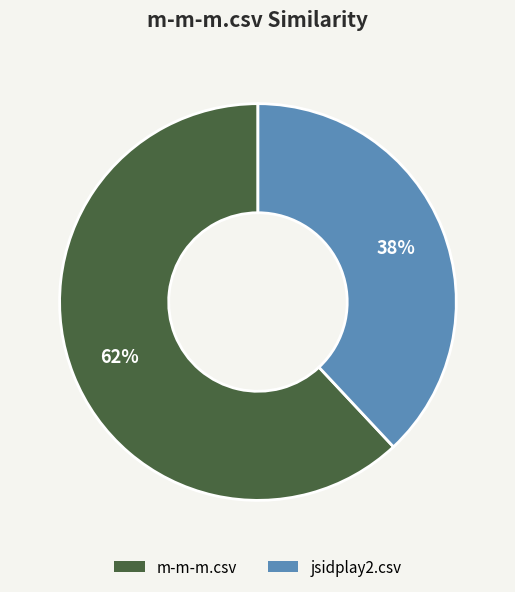

Which slice is the smallest?

jsidplay2.csv